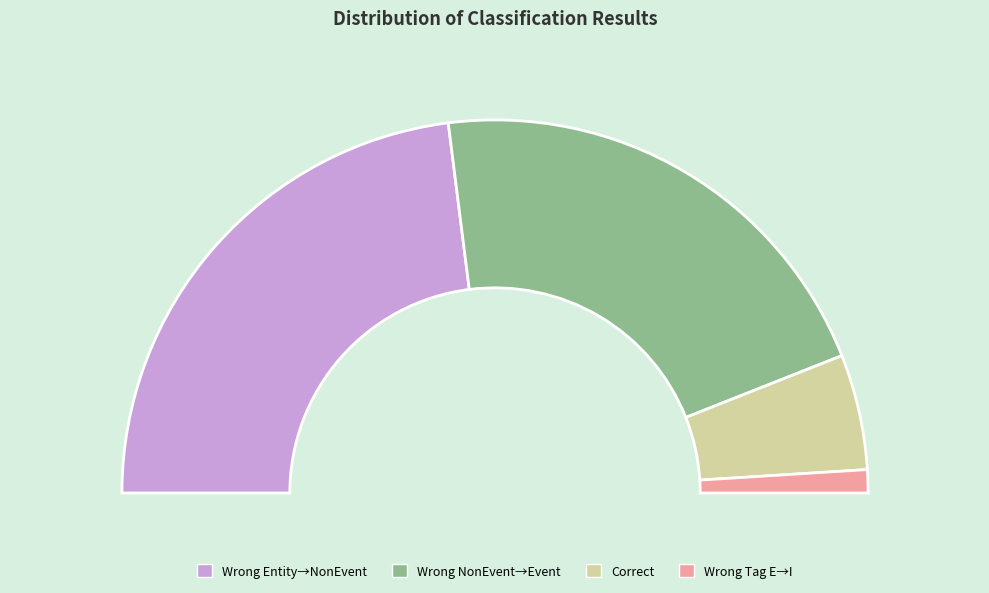

To the nearest percent, what is the difference between the Wrong_Tag_E_as_I and Wrong_Entity_Event_as_NonEvent slice percentages?

44%